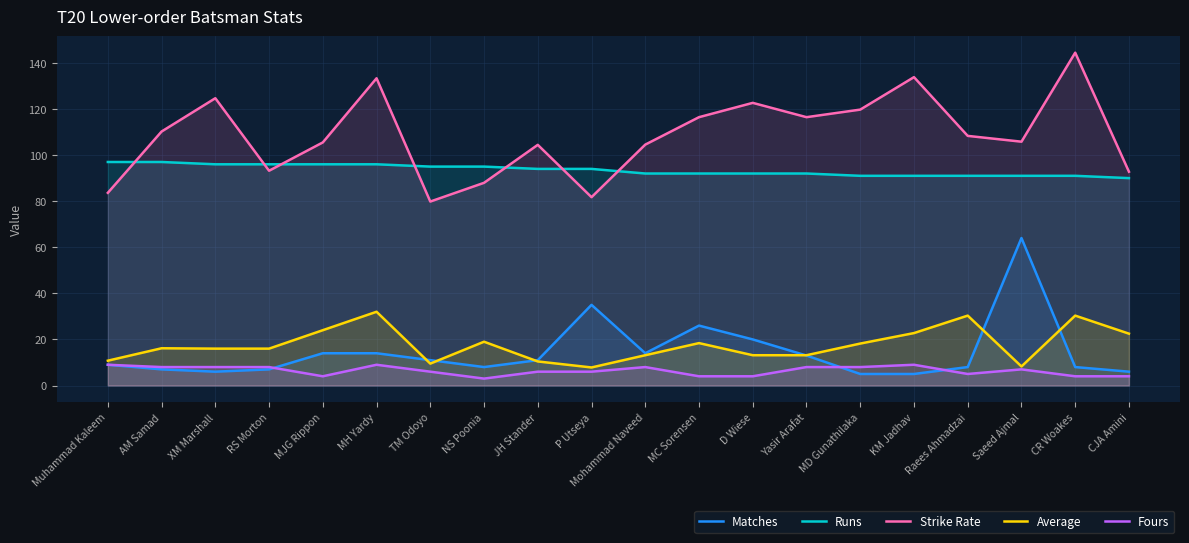

What are all the series names shown in the legend?

Matches, Runs, Strike Rate, Average, Fours